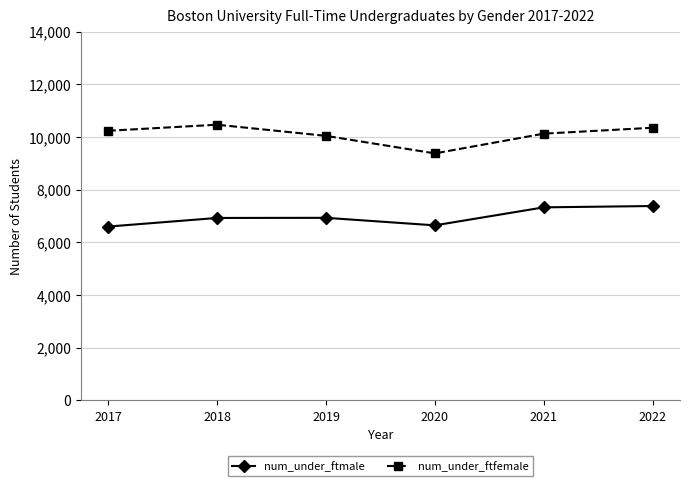

What are all the series names shown in the legend?

num_under_ftmale, num_under_ftfemale